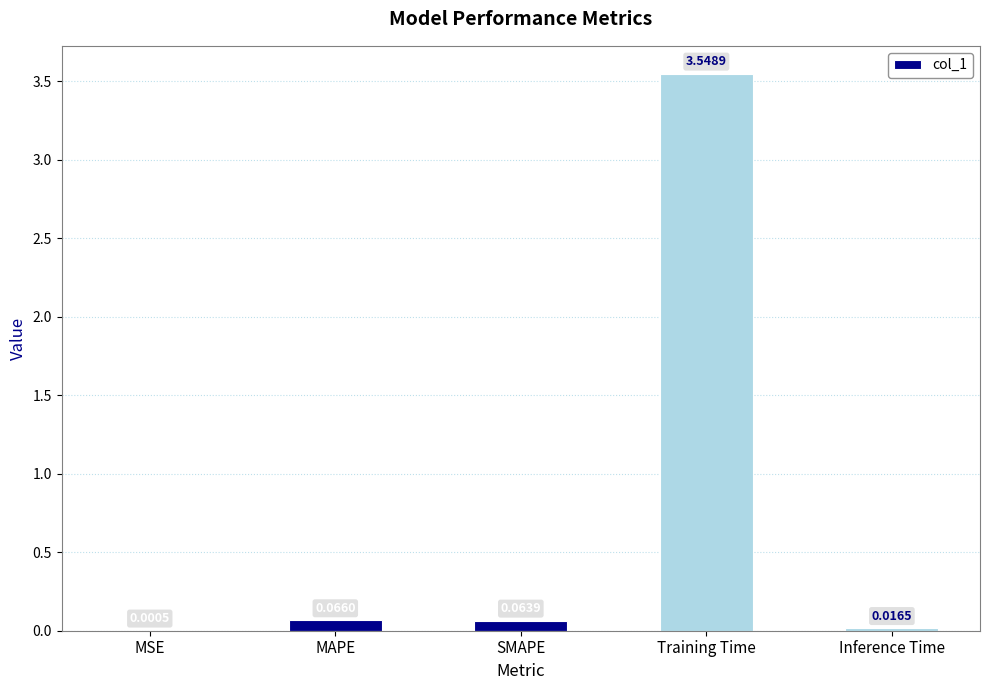

Does the chart contain stacked bars?

No